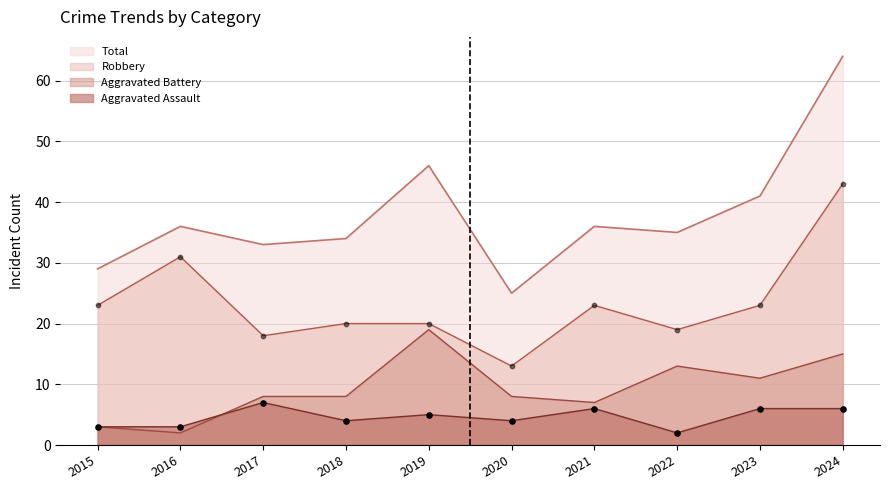

Which series has the largest Y range (max minus min)?

Total